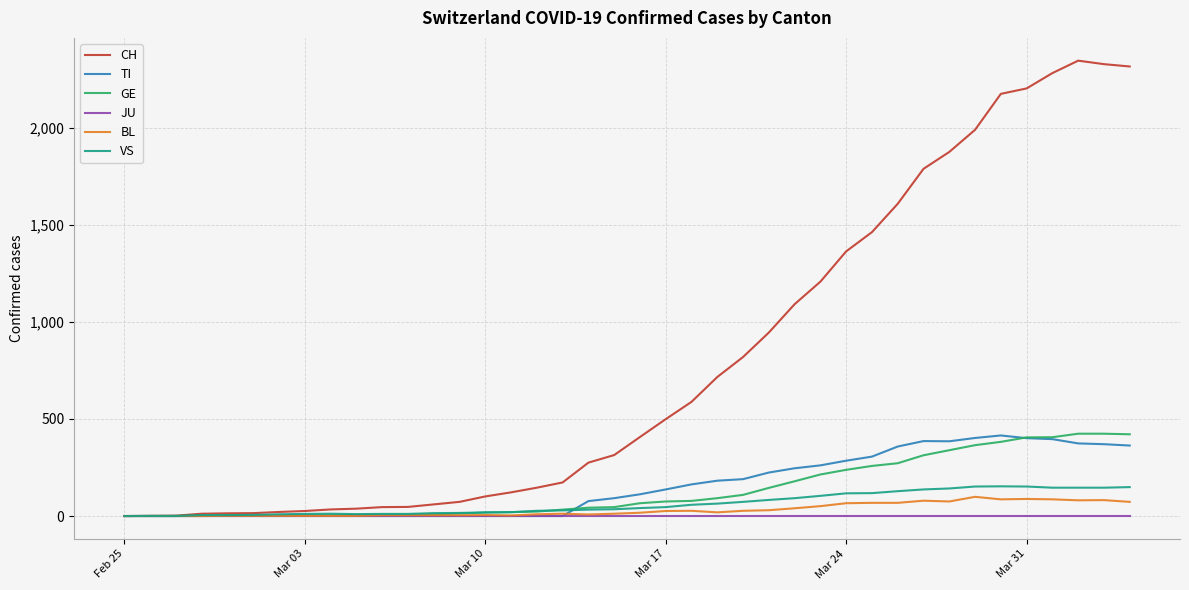

Which series has the largest range (max minus min)?

CH